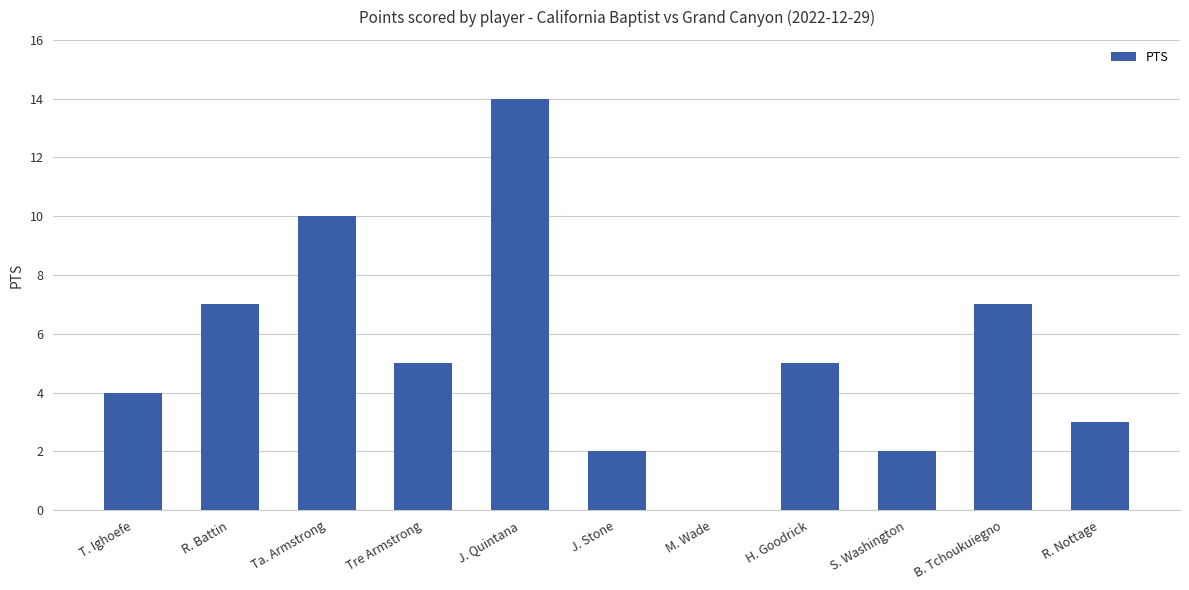

Where does the data first go above 5?

R. Battin